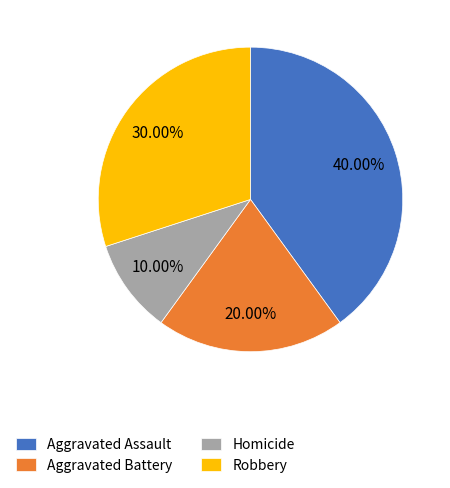

How much of the chart is everything except Aggravated Assault?

60.0%